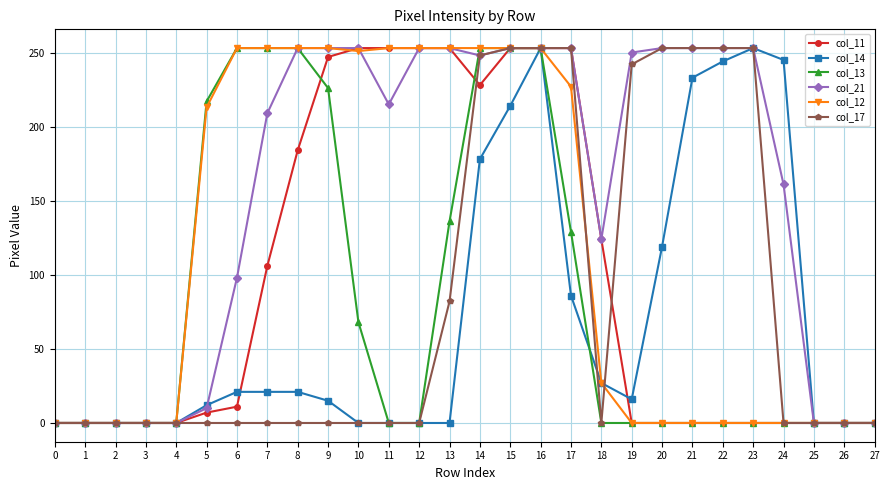

Is this an area chart (filled region under the line)?

No